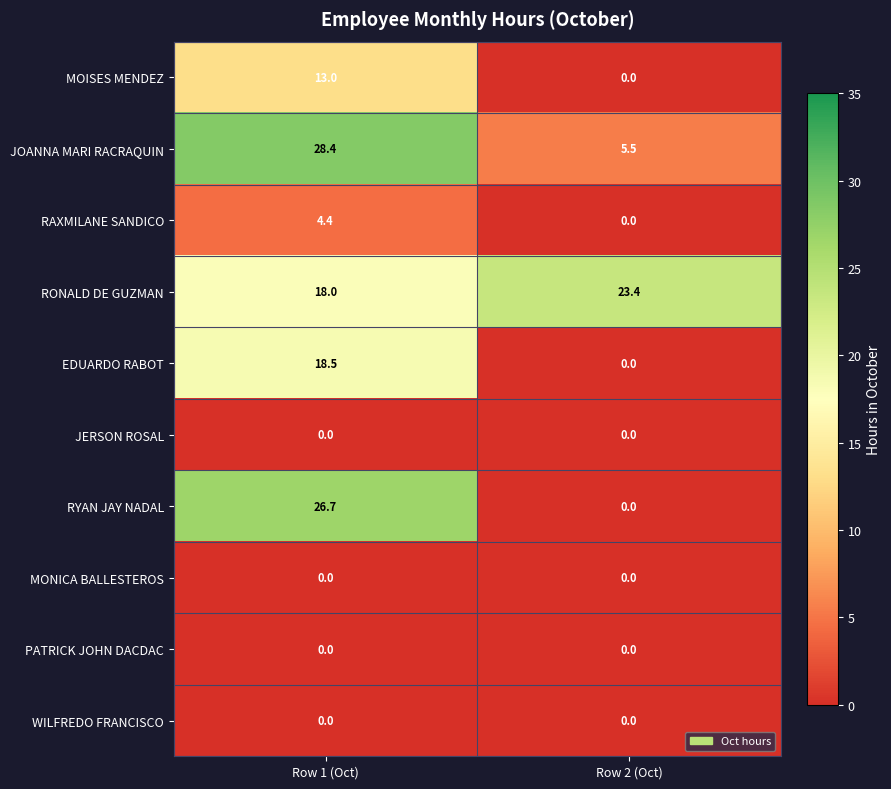

Read the JOANNA MARI RACRAQUIN value at Row 2 (Oct).

5.5